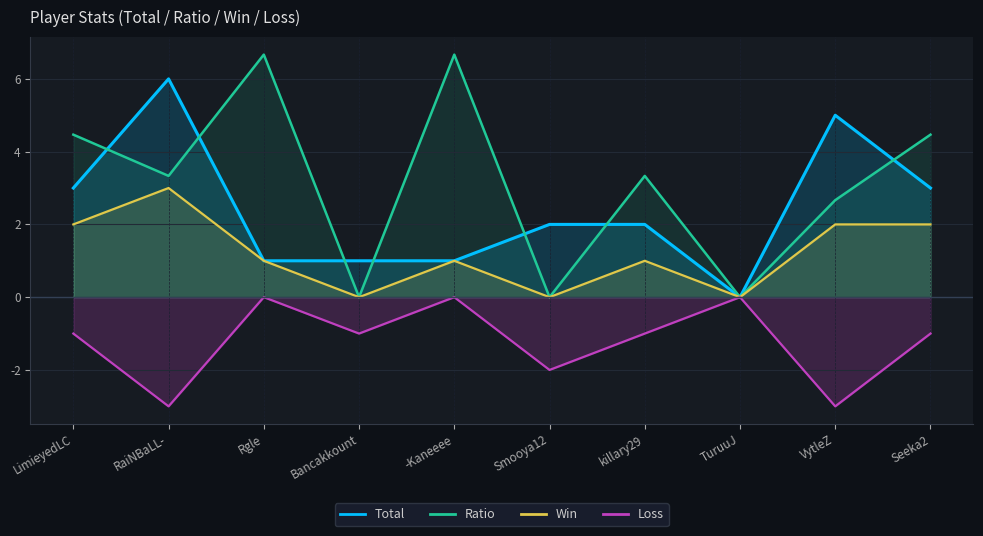

Reading right to left, list all the values displayed in this chart.

Total: Seeka2=3.0	VytleZ=5.0	TuruuJ=0.0	killary29=2.0	Smooya12=2.0	-Kaneeee=1.0	Bancakkount=1.0	Rgle=1.0	RaiNBaLL-=6.0	LimieyedLC=3.0
Ratio: Seeka2=4.5	VytleZ=2.7	TuruuJ=0.0	killary29=3.3	Smooya12=0.0	-Kaneeee=6.7	Bancakkount=0.0	Rgle=6.7	RaiNBaLL-=3.3	LimieyedLC=4.5
Win: Seeka2=2.0	VytleZ=2.0	TuruuJ=0.0	killary29=1.0	Smooya12=0.0	-Kaneeee=1.0	Bancakkount=0.0	Rgle=1.0	RaiNBaLL-=3.0	LimieyedLC=2.0
Loss: Seeka2=-1.0	VytleZ=-3.0	TuruuJ=0.0	killary29=-1.0	Smooya12=-2.0	-Kaneeee=0.0	Bancakkount=-1.0	Rgle=0.0	RaiNBaLL-=-3.0	LimieyedLC=-1.0